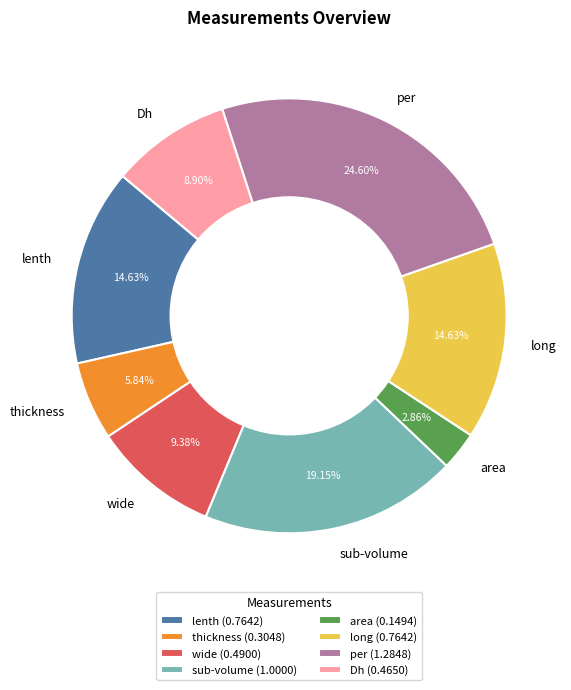

How many slices are in this pie chart?

8